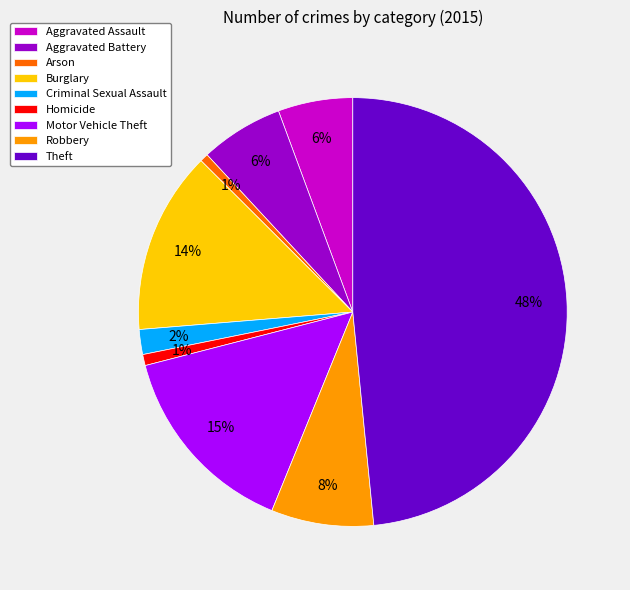

How many slices are in this pie chart?

9